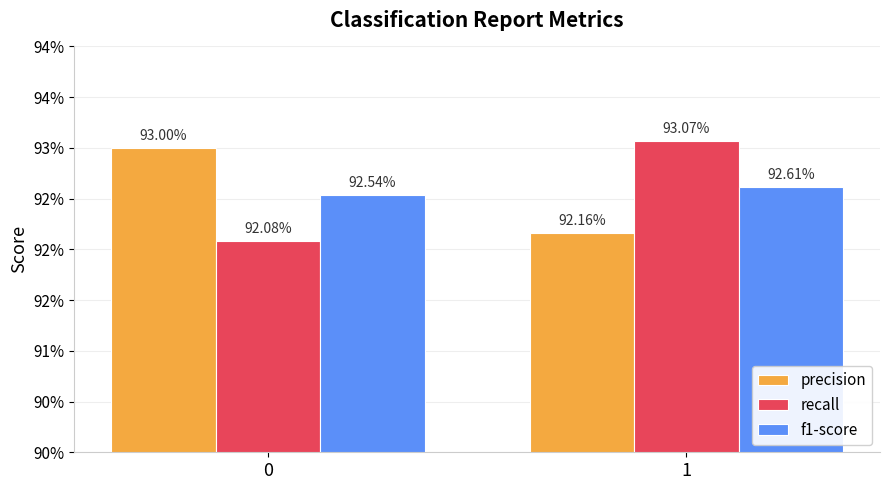

Rank the series by their maximum value, from highest to lowest.

recall, precision, f1-score